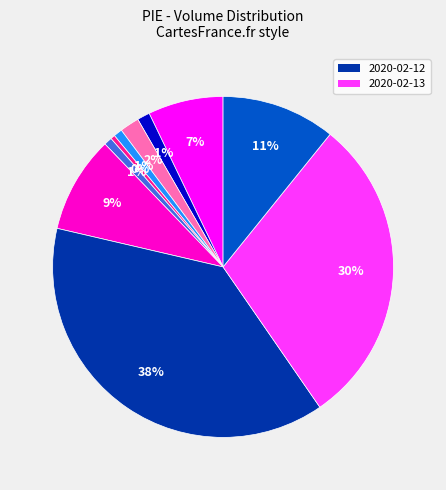

To the nearest percent, what is the difference between the largest and smallest slice percentages?

38%